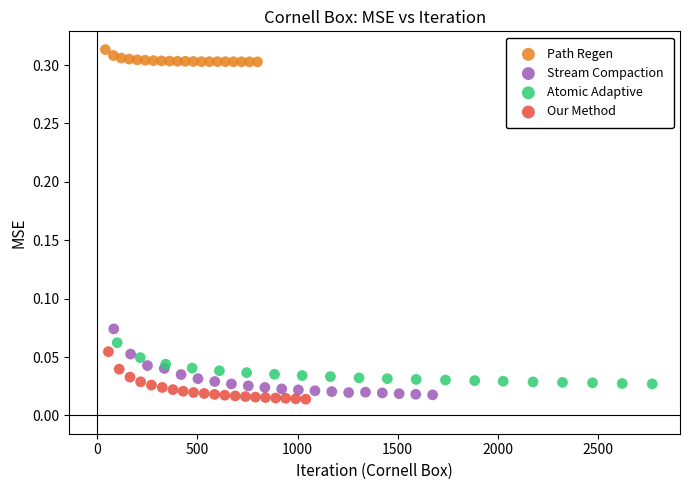

Which series reaches the minimum Y coordinate?

Our Method